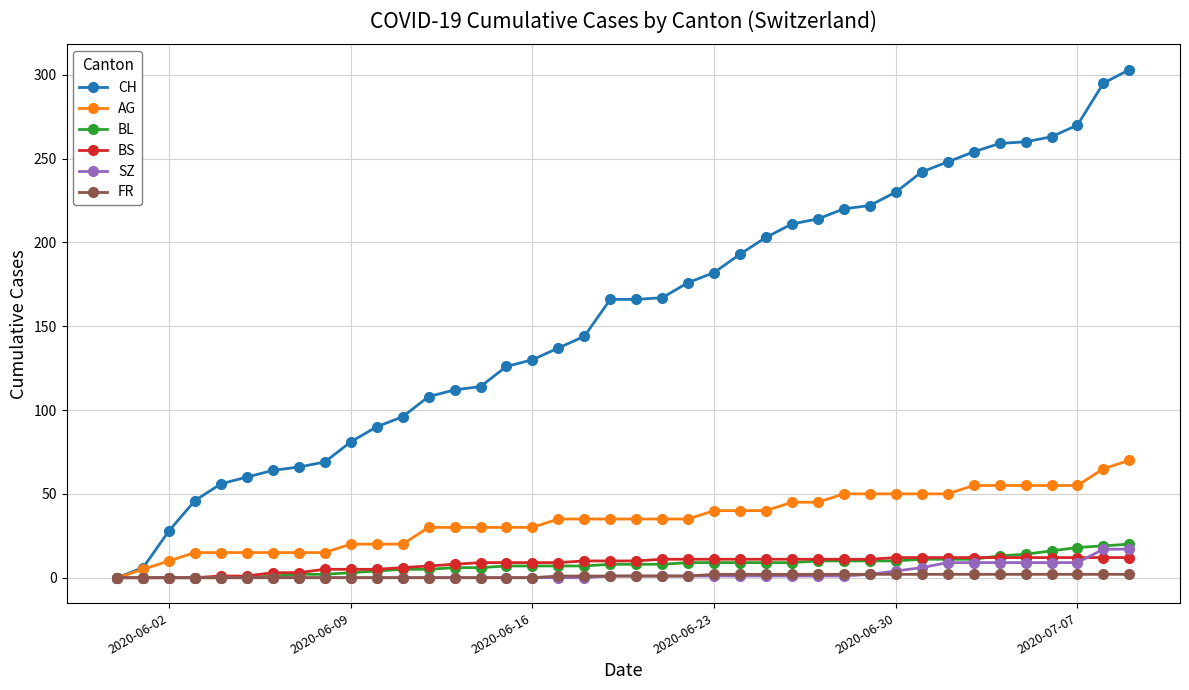

What is the maximum value shown in the chart?

303